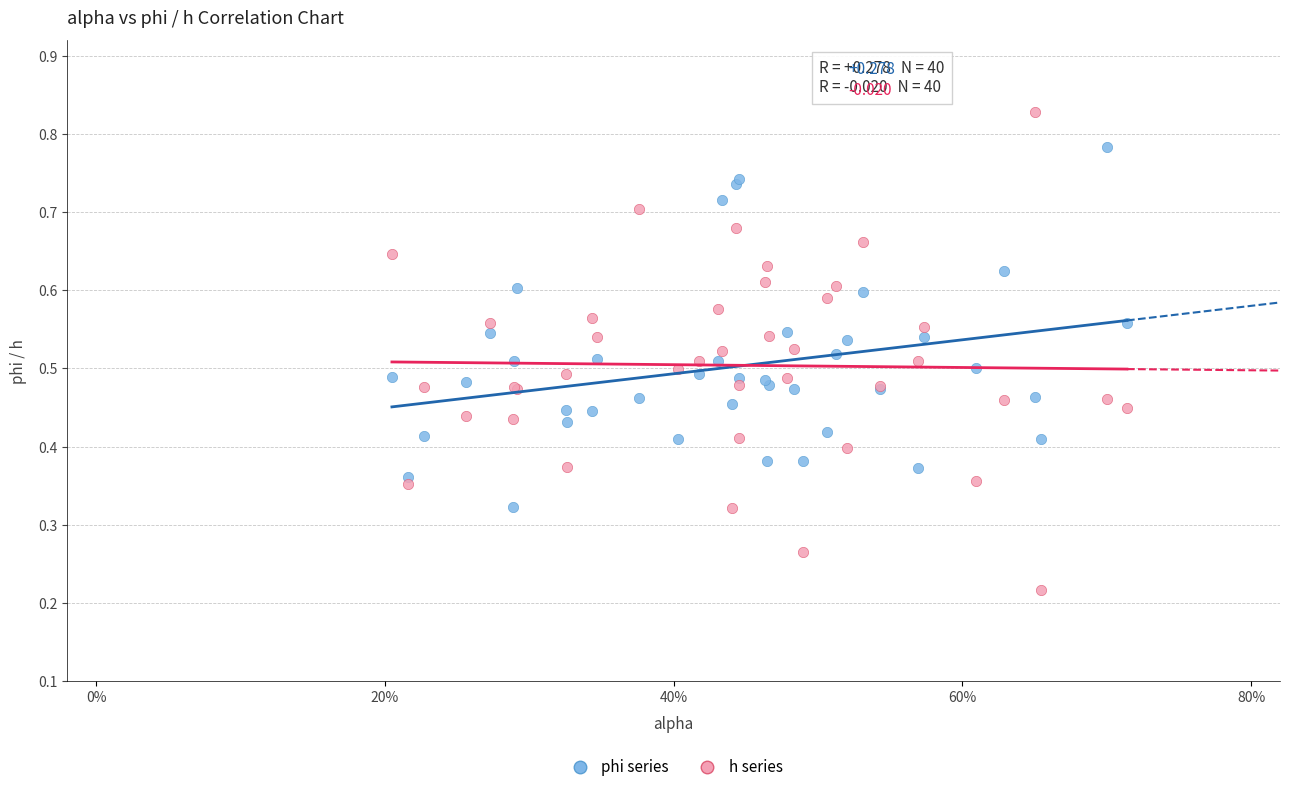

What are all the series names shown in the legend?

phi series, h series